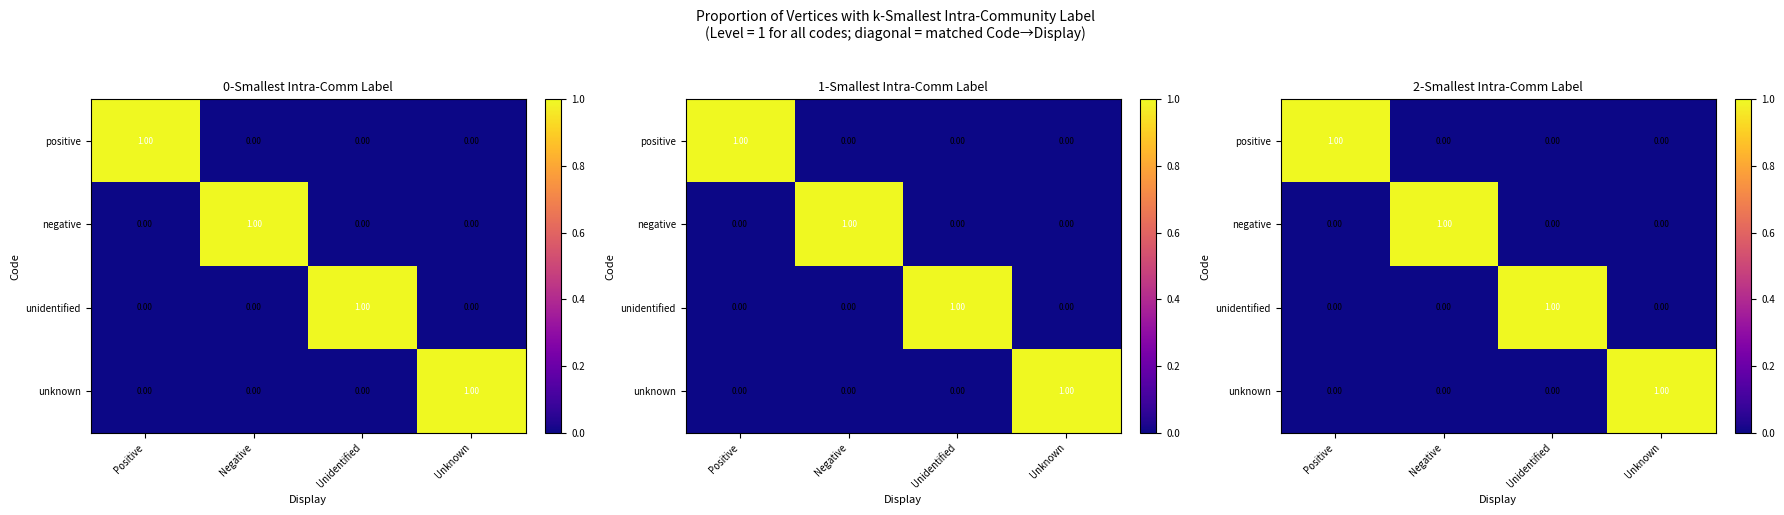

The unidentified series shows 0 at Negative. True or false?

True